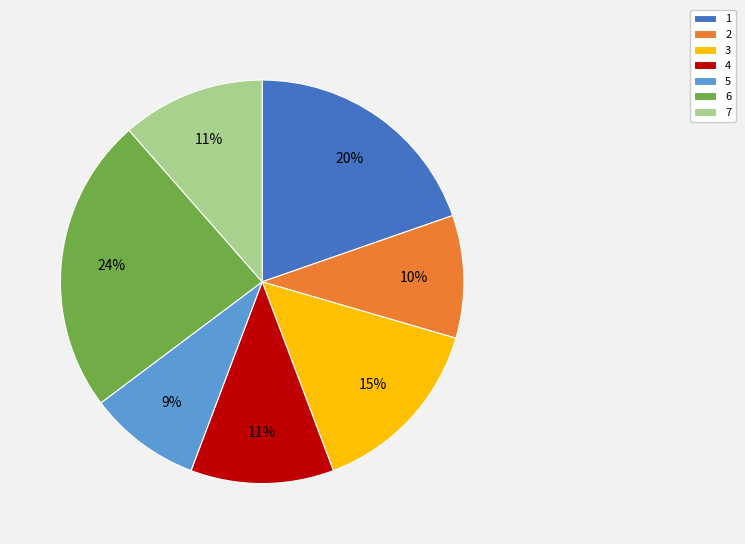

Which category has the biggest portion of the pie?

6